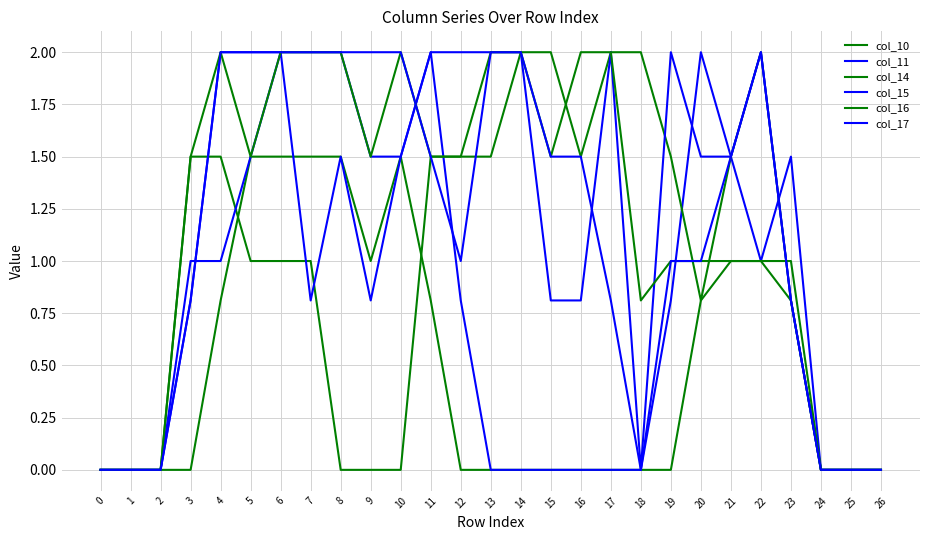

Does the chart display data point markers on the line(s)?

No